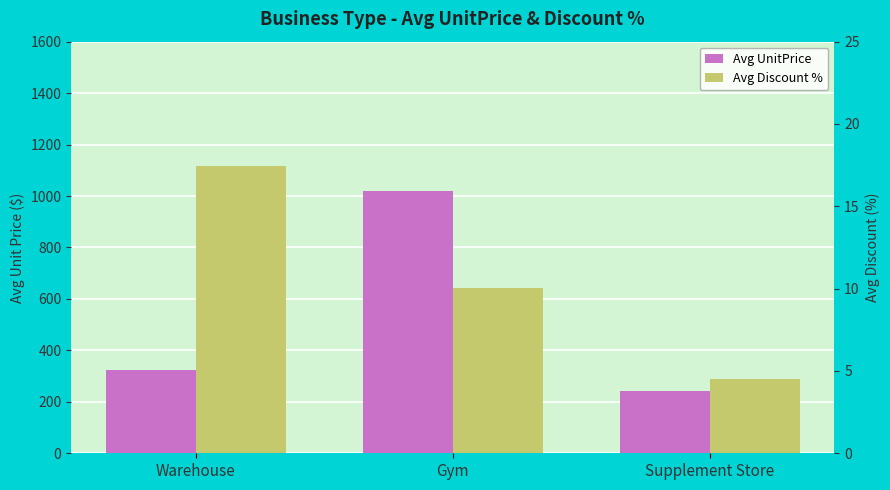

What is the average value of the Avg Discount % series?

10.7